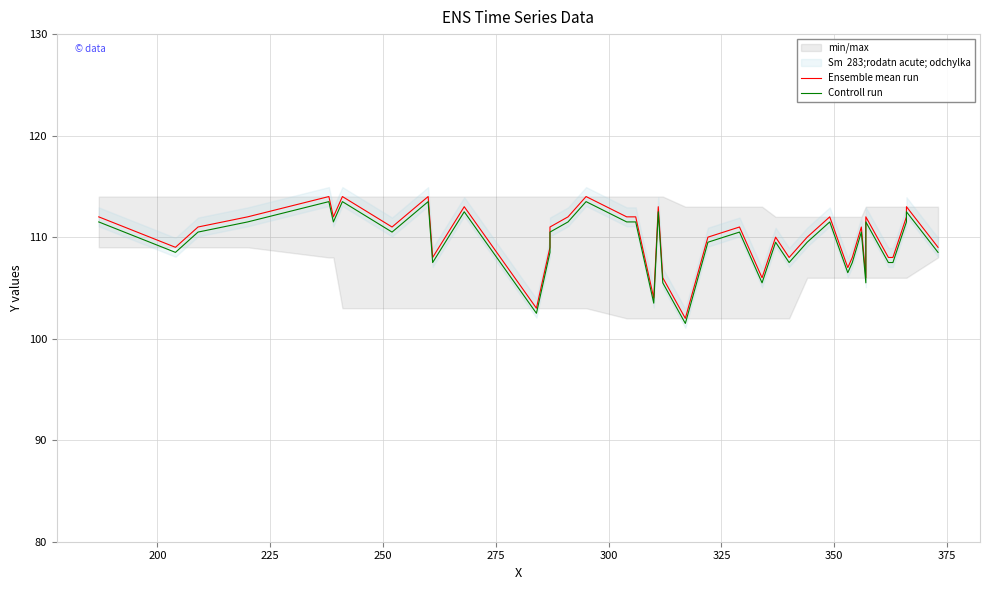

The Controll run series shows 72.9 at 300. True or false?

False